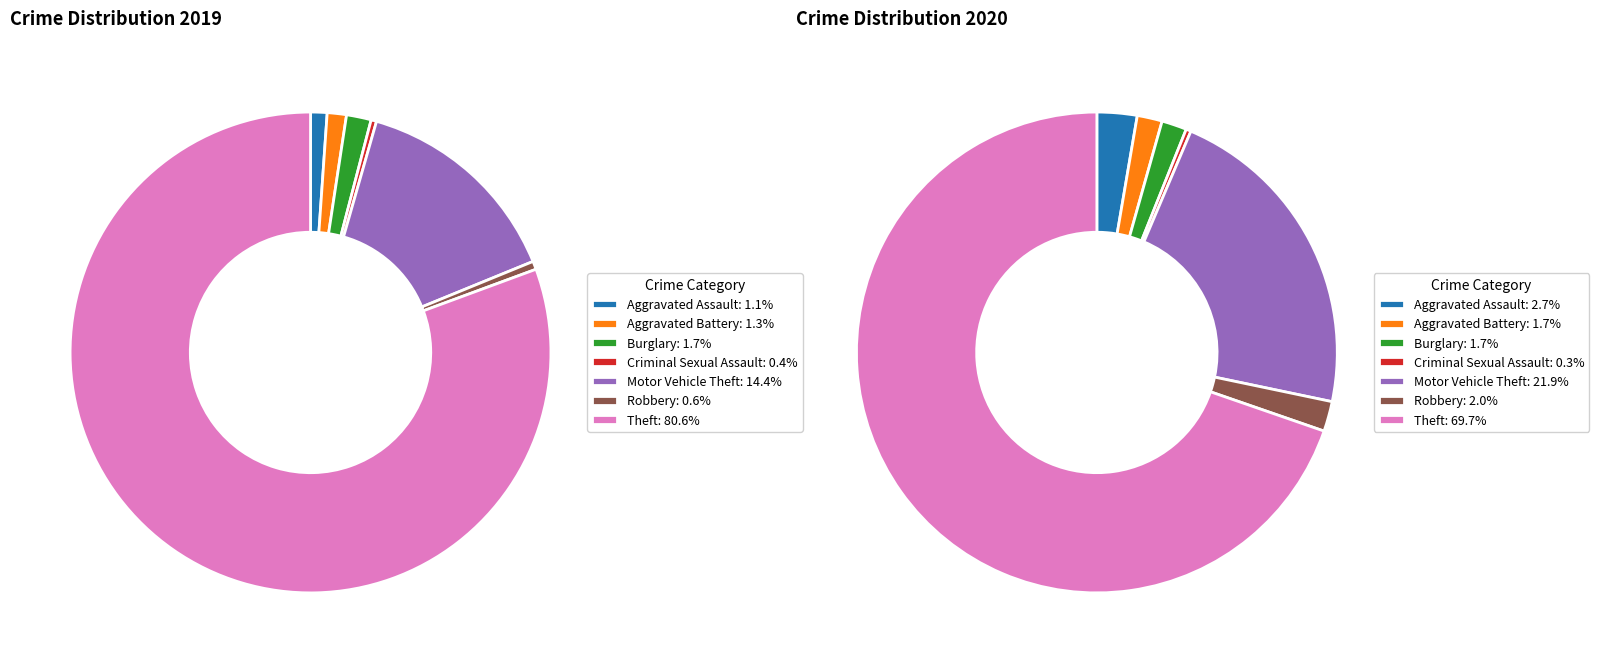

How many slices are in this pie chart?

7